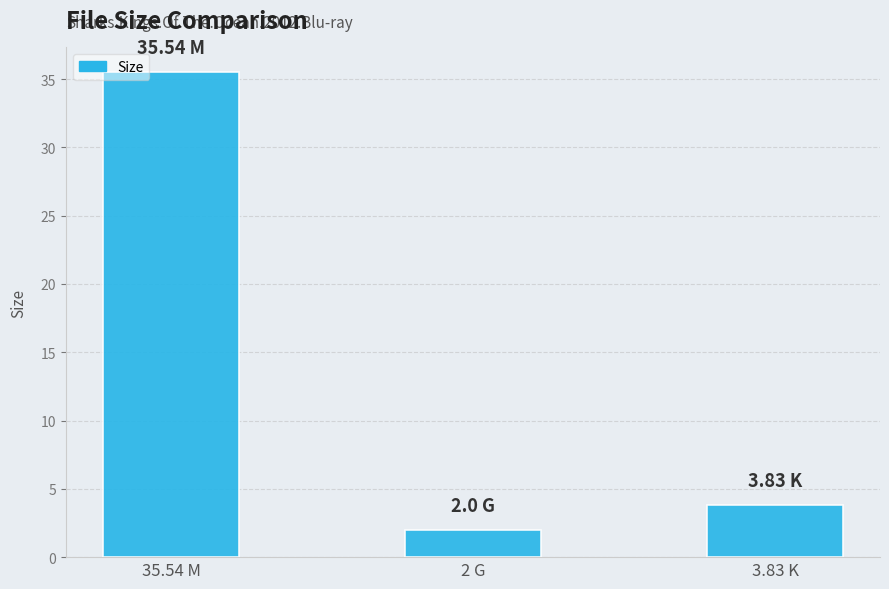

Which label corresponds to the smallest value in the chart?

2 G